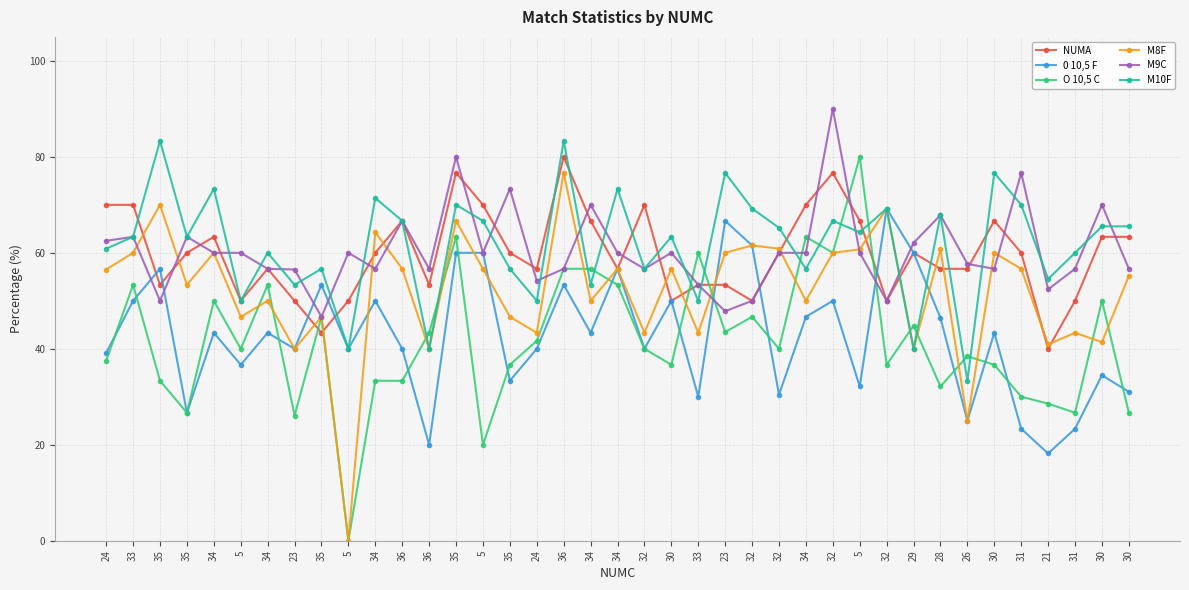

True or false: M8F and M10F cross at least once.

False